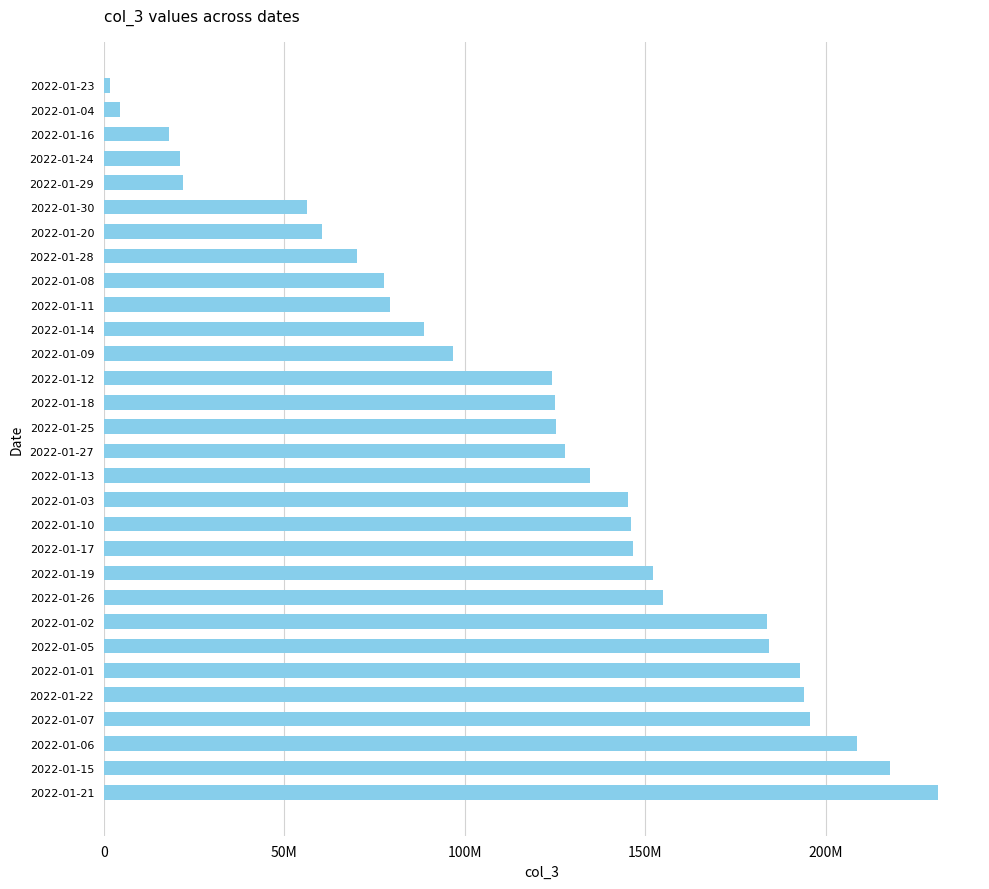

Does the chart contain any negative values?

No